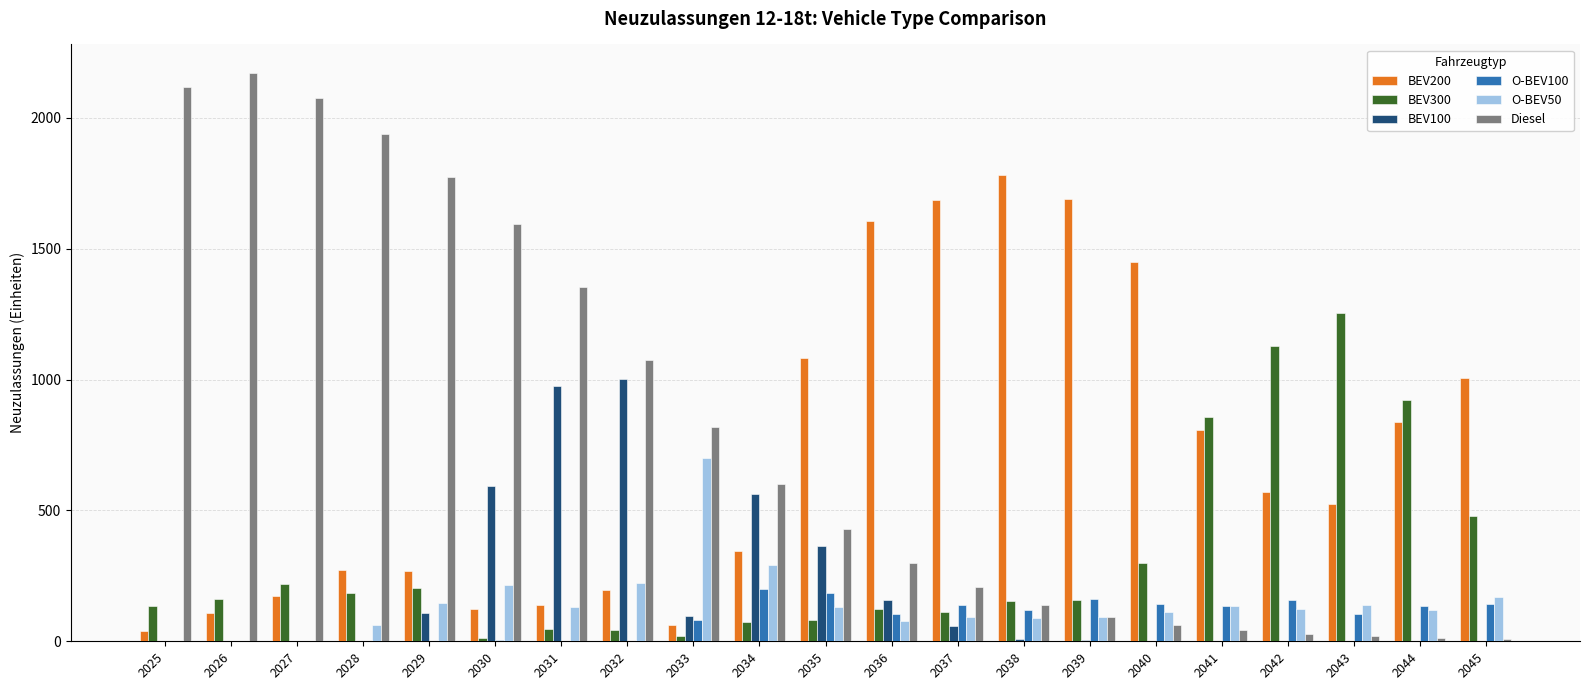

The O-BEV50 series shows 171.0 at 2045. True or false?

True